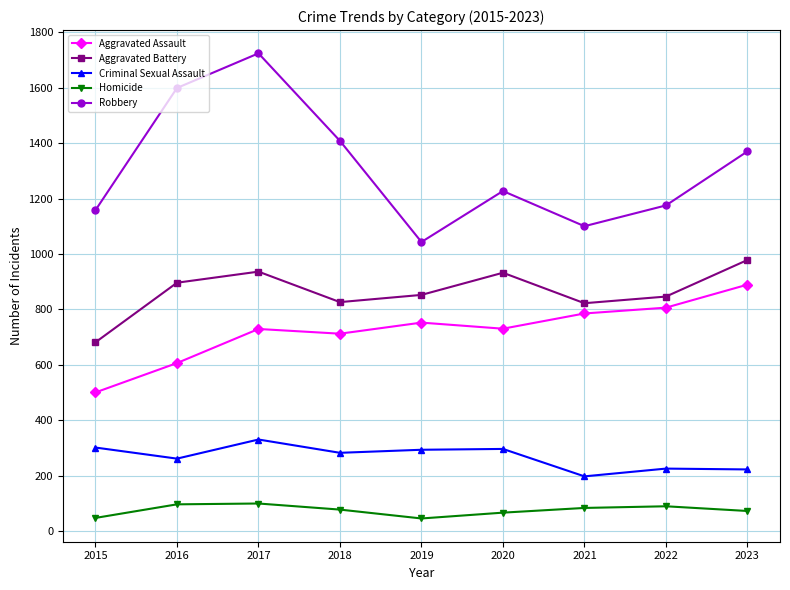

What is the highest value of the Criminal Sexual Assault series?

330